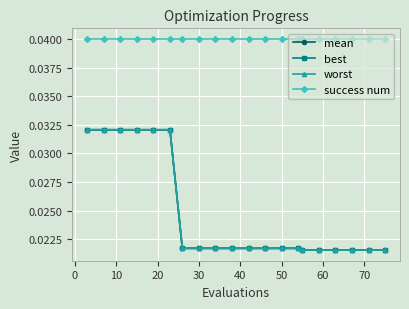

True or false: success num and best cross at least once.

False